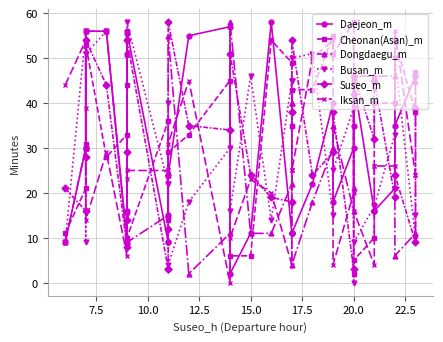

True or false: Cheonan(Asan)_m has more than 1 interior local peaks.

True